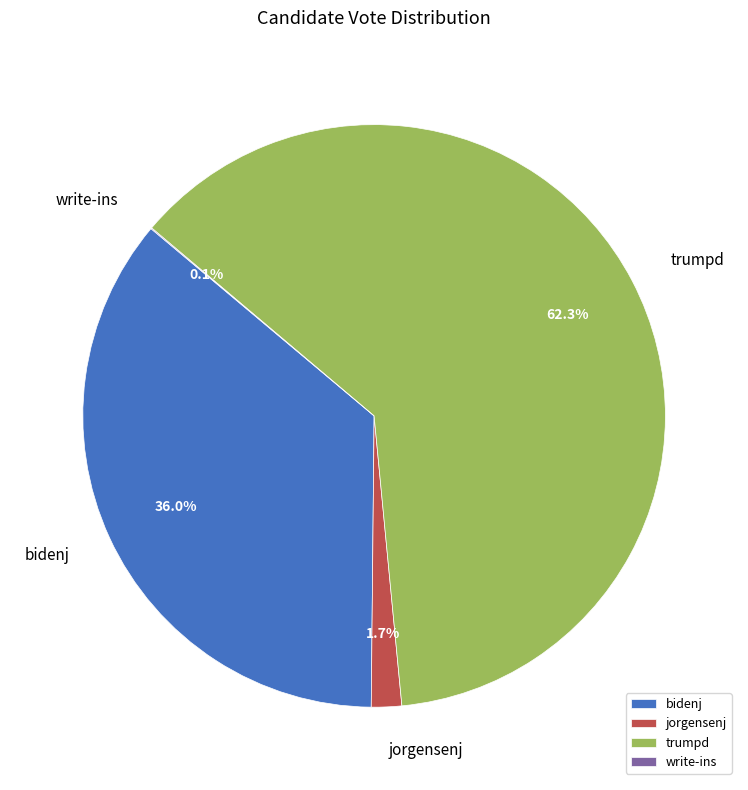

Which category has the biggest portion of the pie?

trumpd